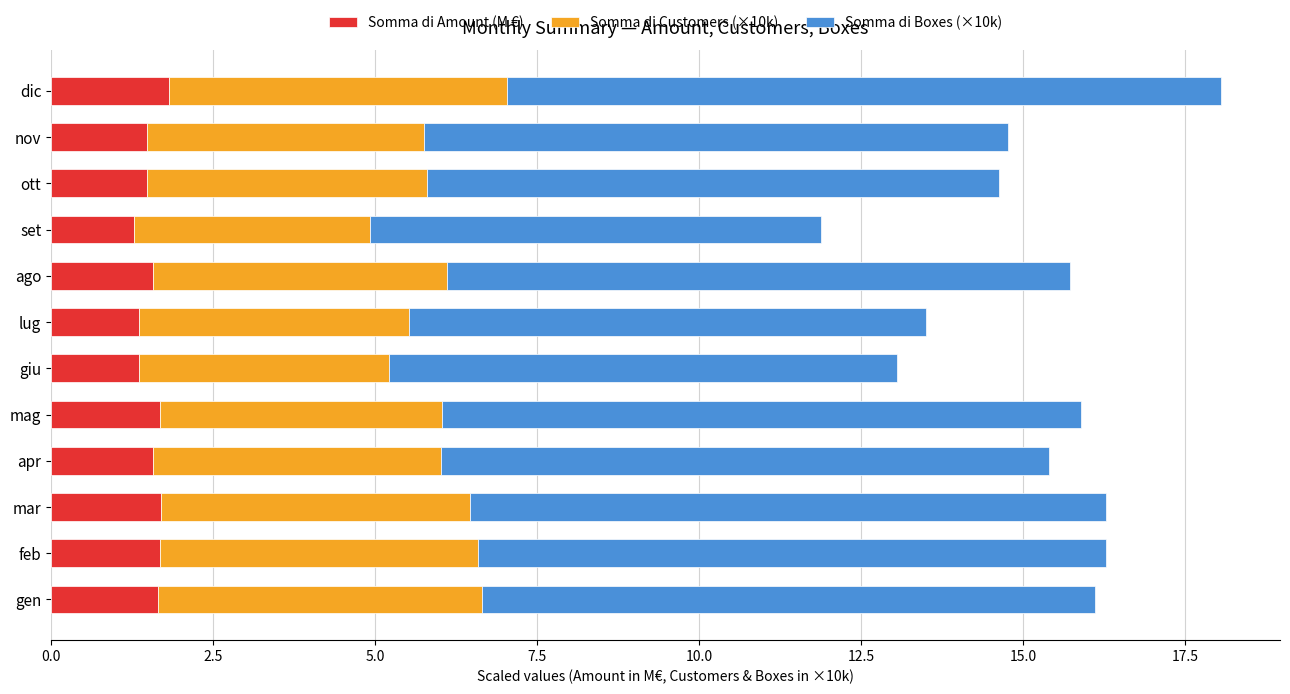

At which category is the sum across all series the highest?

dic